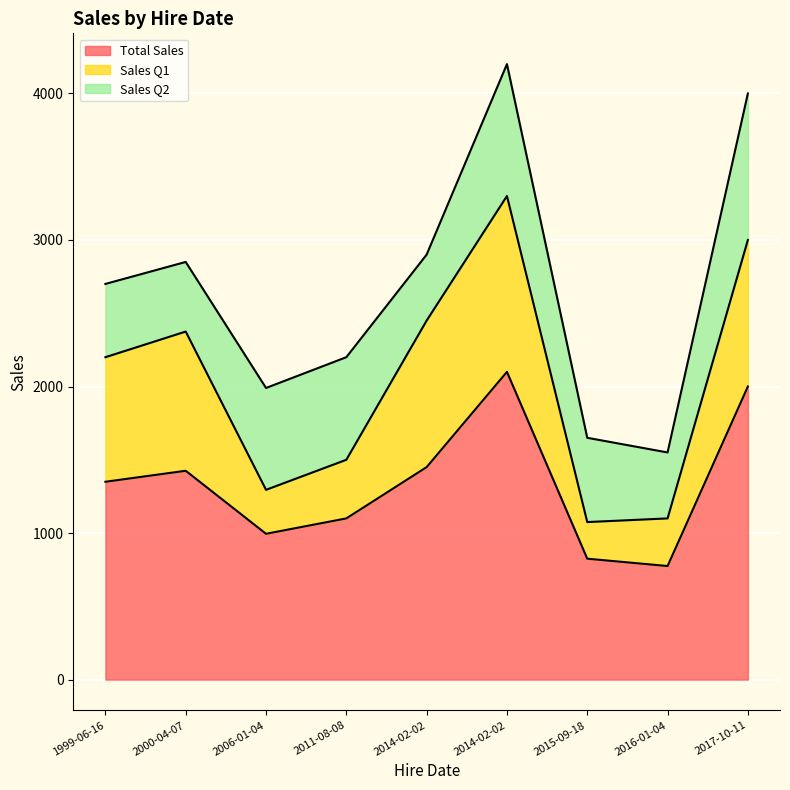

What is the average value of the Sales Q1 series?

697